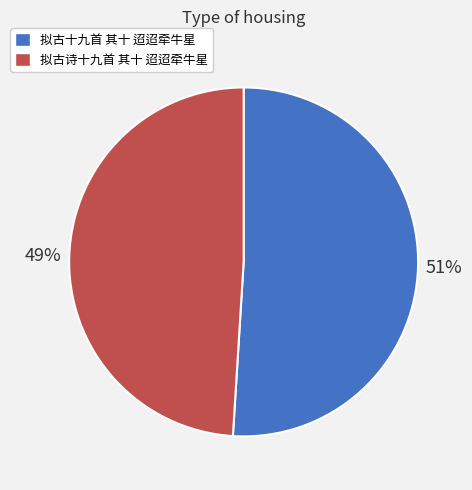

Do 拟古十九首 其十 迢迢牵牛星 and 拟古诗十九首 其十 迢迢牵牛星 together represent more than half of the pie?

Yes